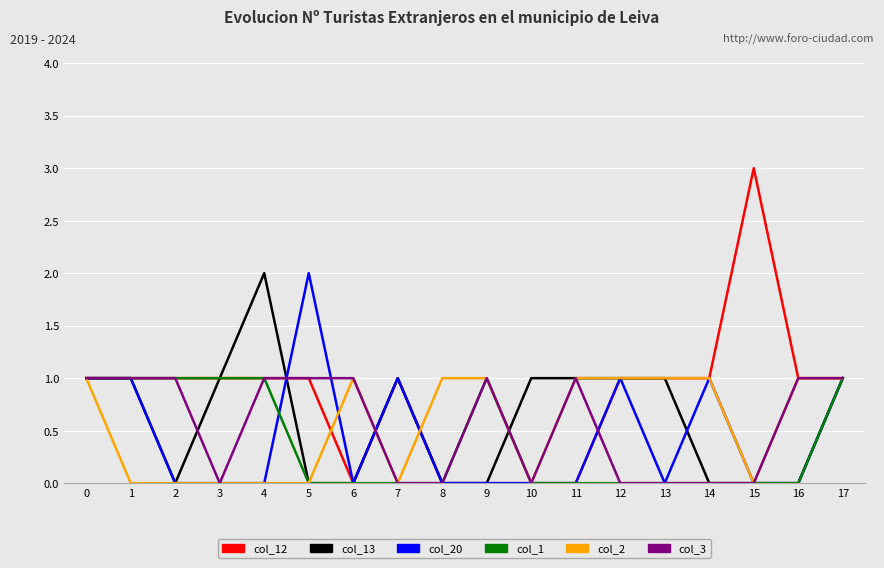

What is the approximate value of col_13 at 11?

1